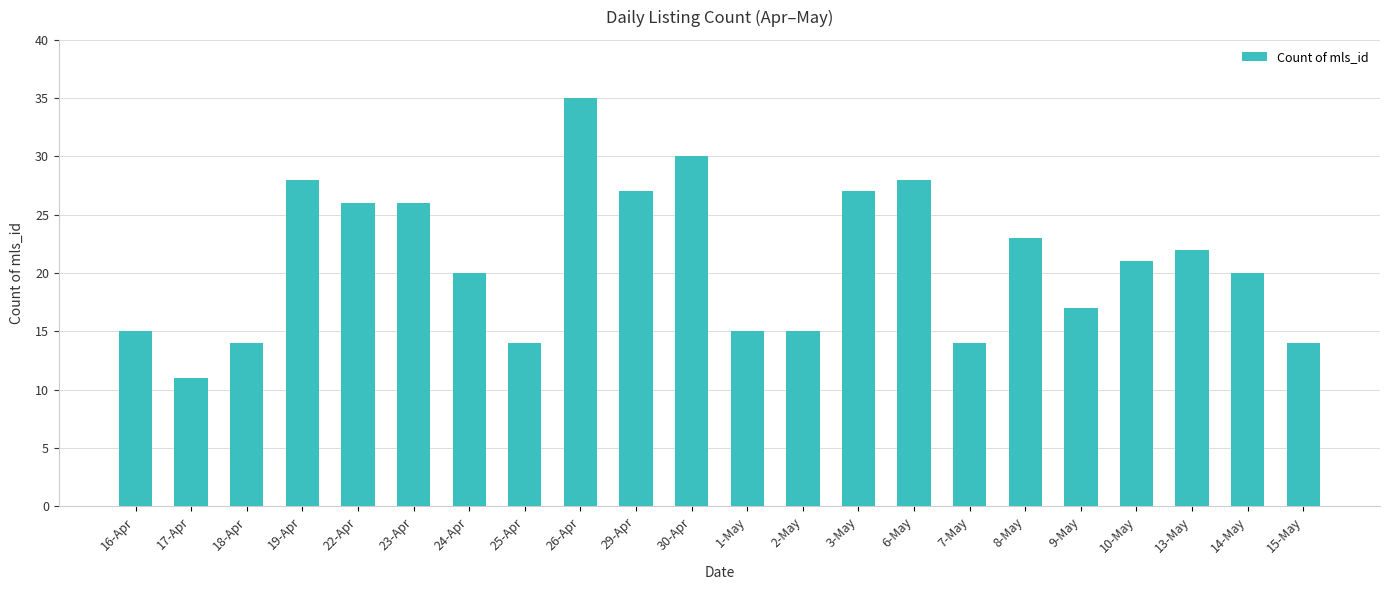

What is the change in value from 24-Apr to 25-Apr?

-6